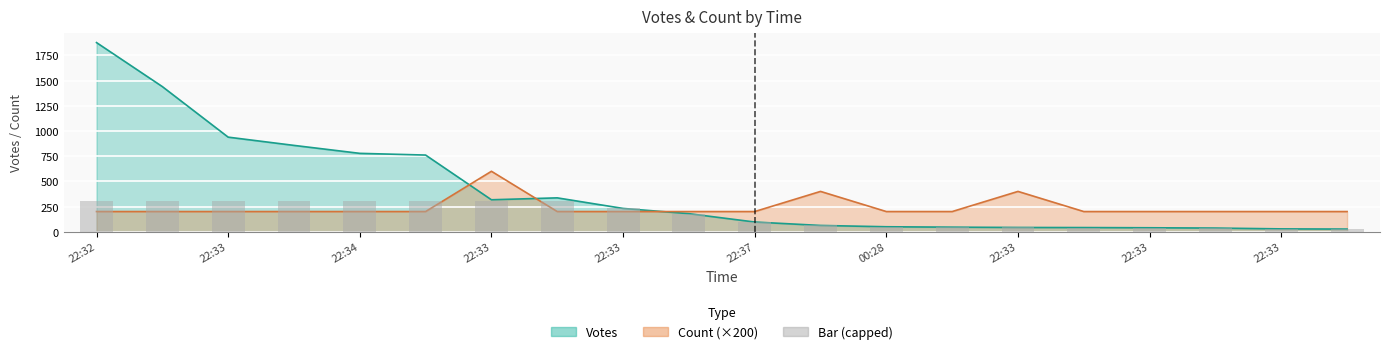

Which series has the largest total across all categories?

Votes